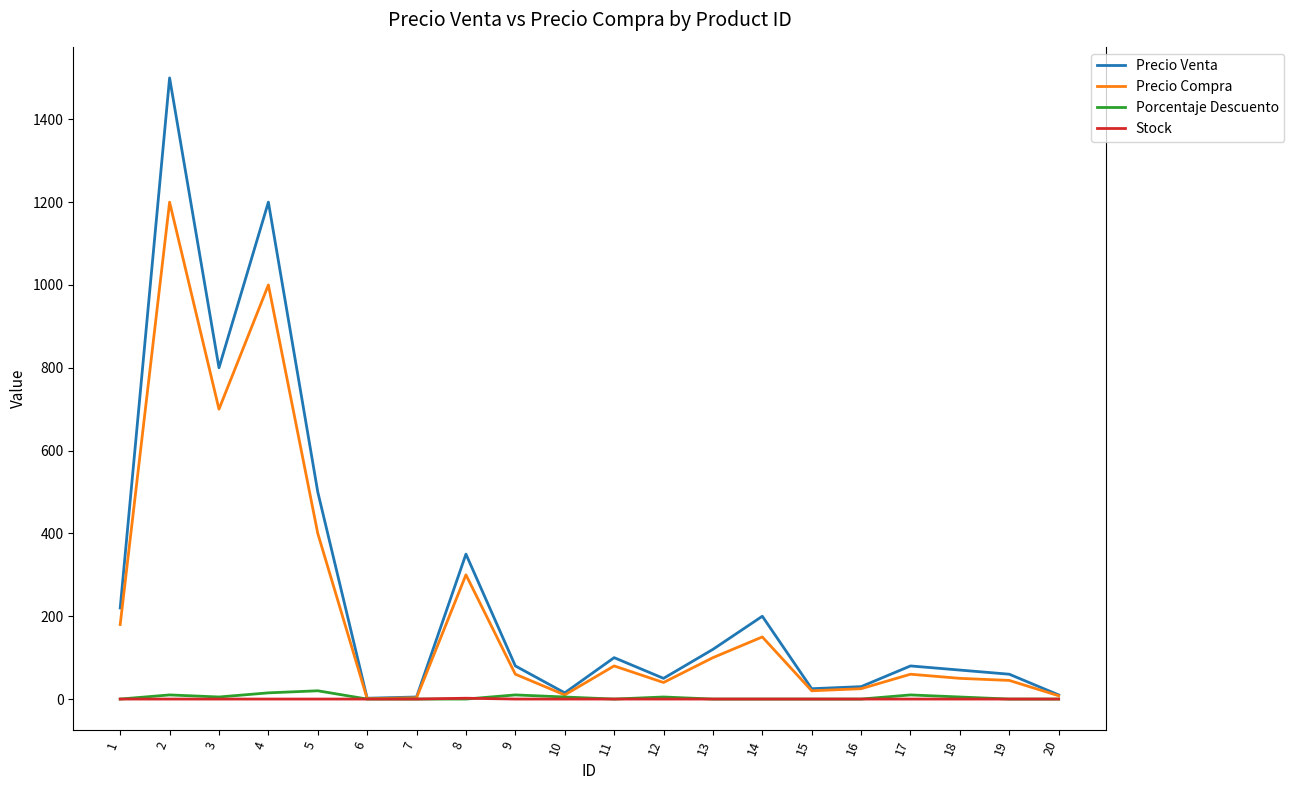

What is the maximum value for Precio Compra?

1200